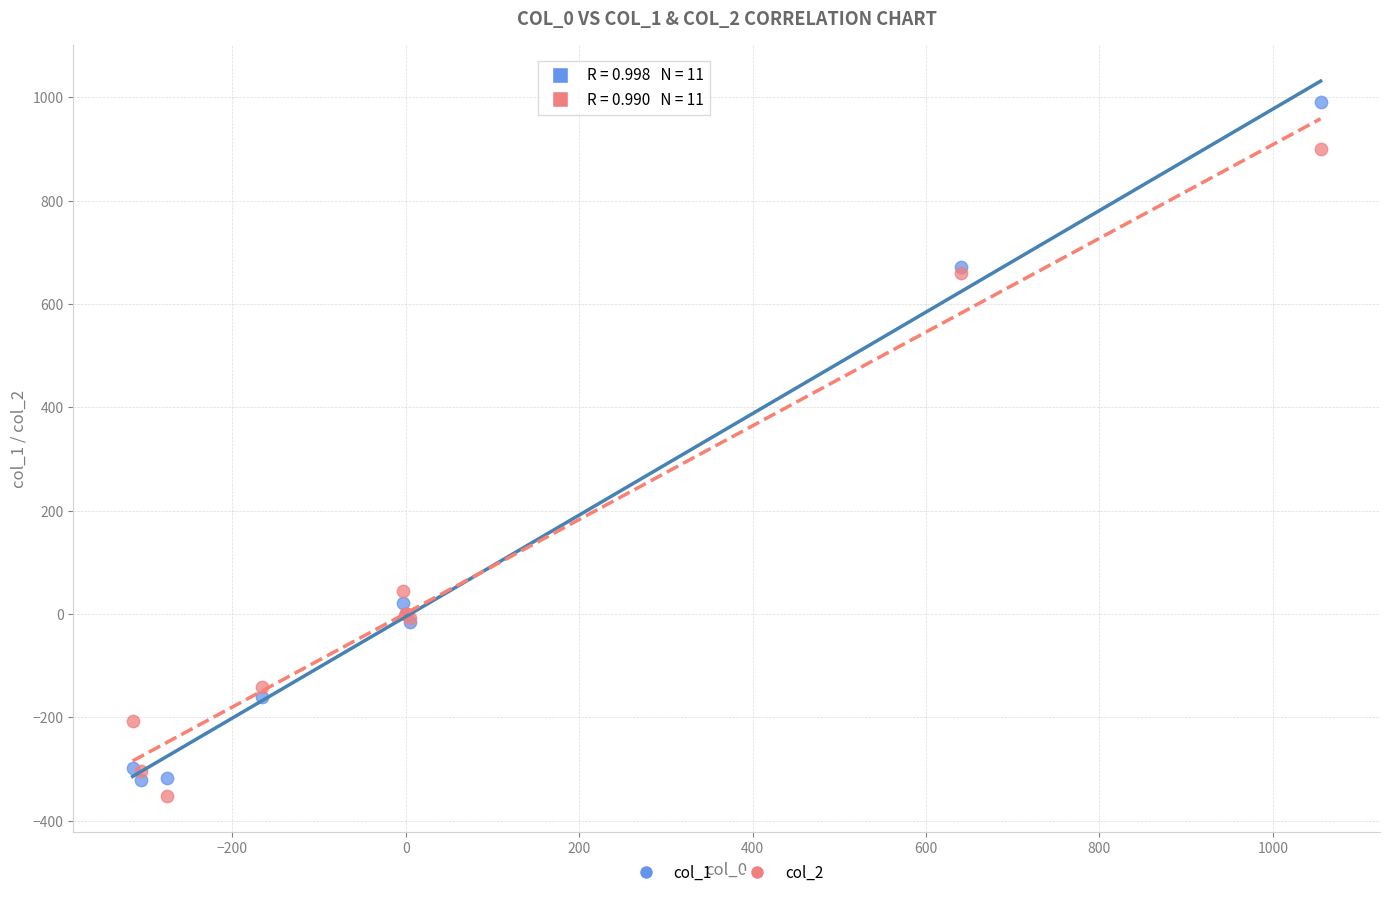

Which series reaches the minimum Y coordinate?

col_2